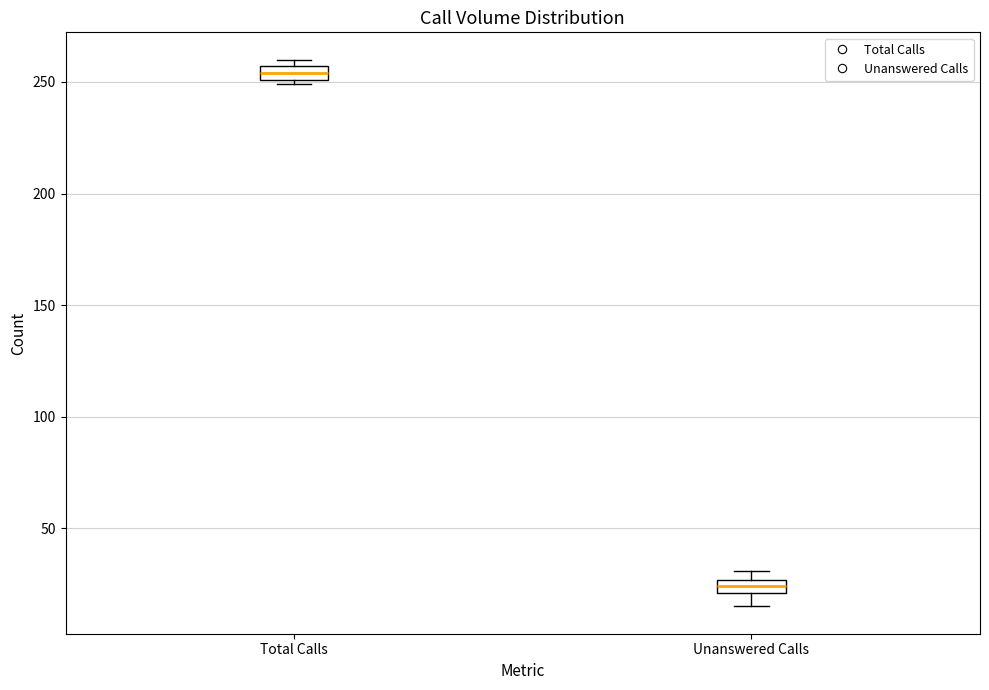

Which box's median line is the lowest?

Unanswered Calls